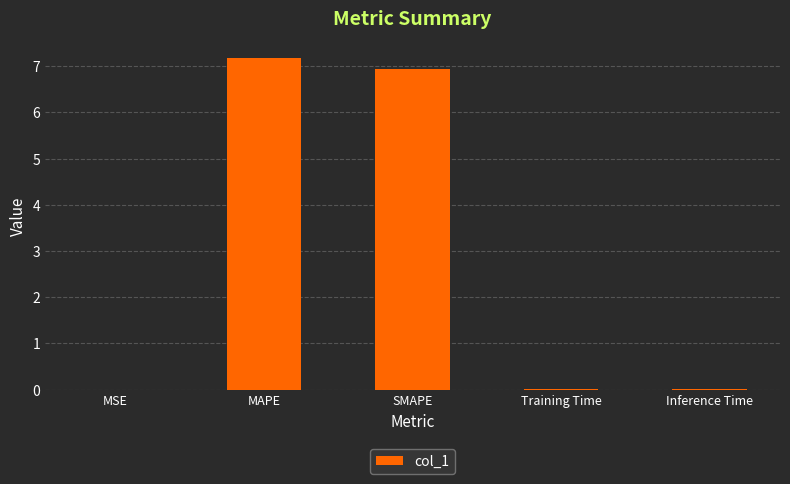

What value does the data have at MAPE?

7.2